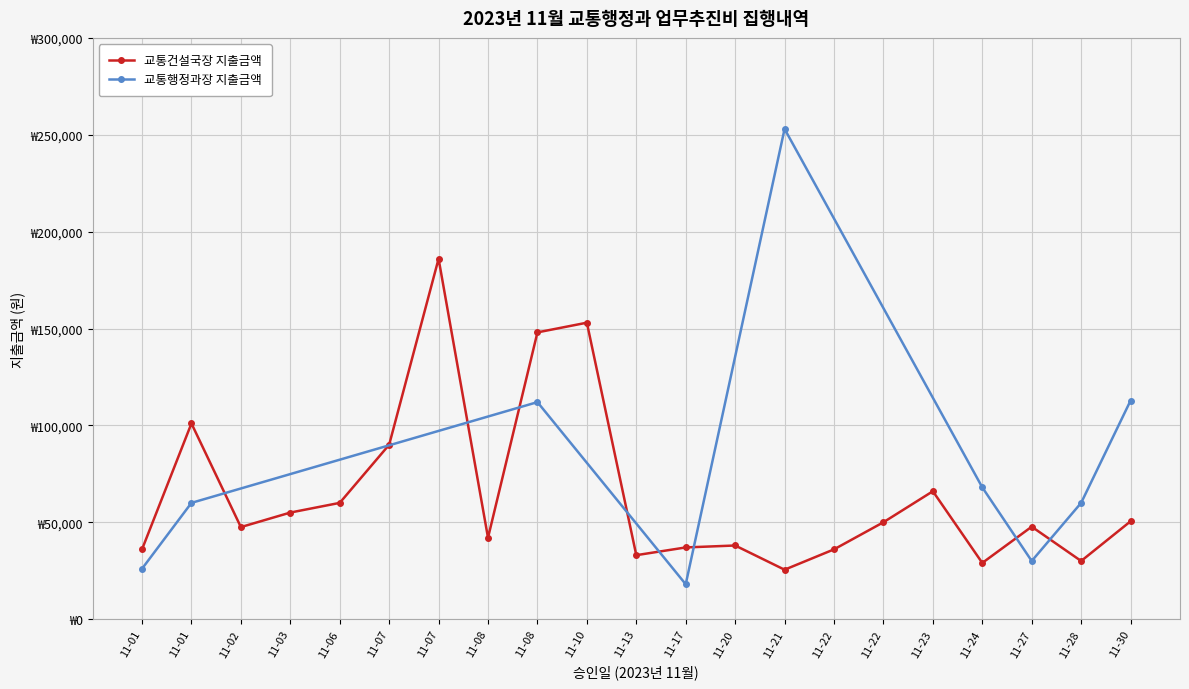

True or false: there are more than 2 points higher than both neighbors.

True